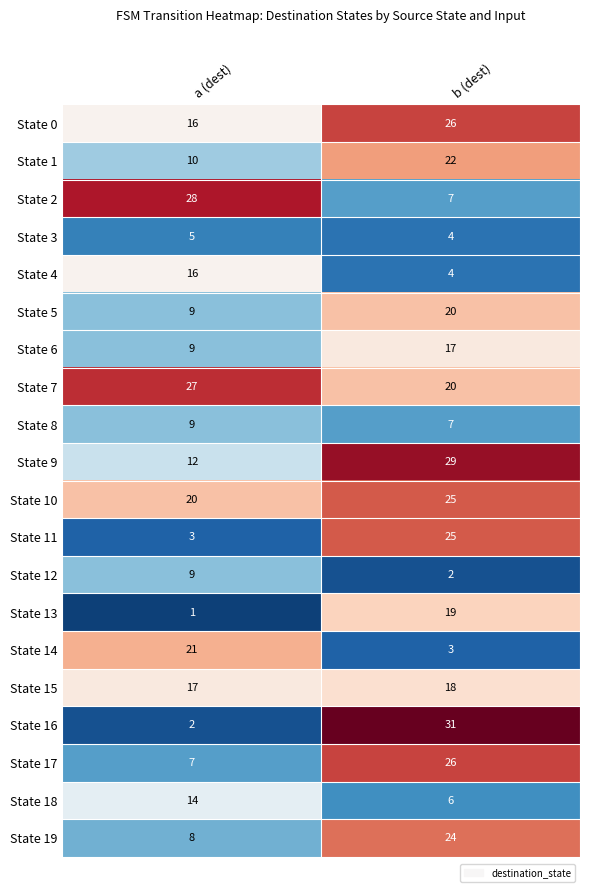

The State 6 series shows 8 at b (dest). True or false?

False